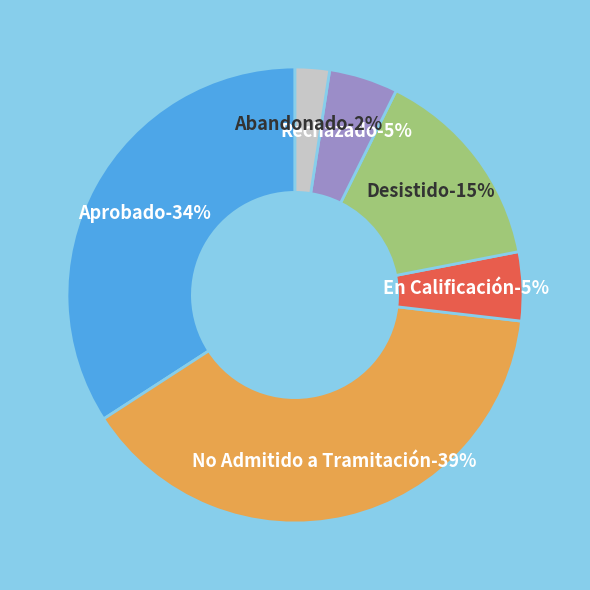

Does Desistido account for over 50% of the chart?

No